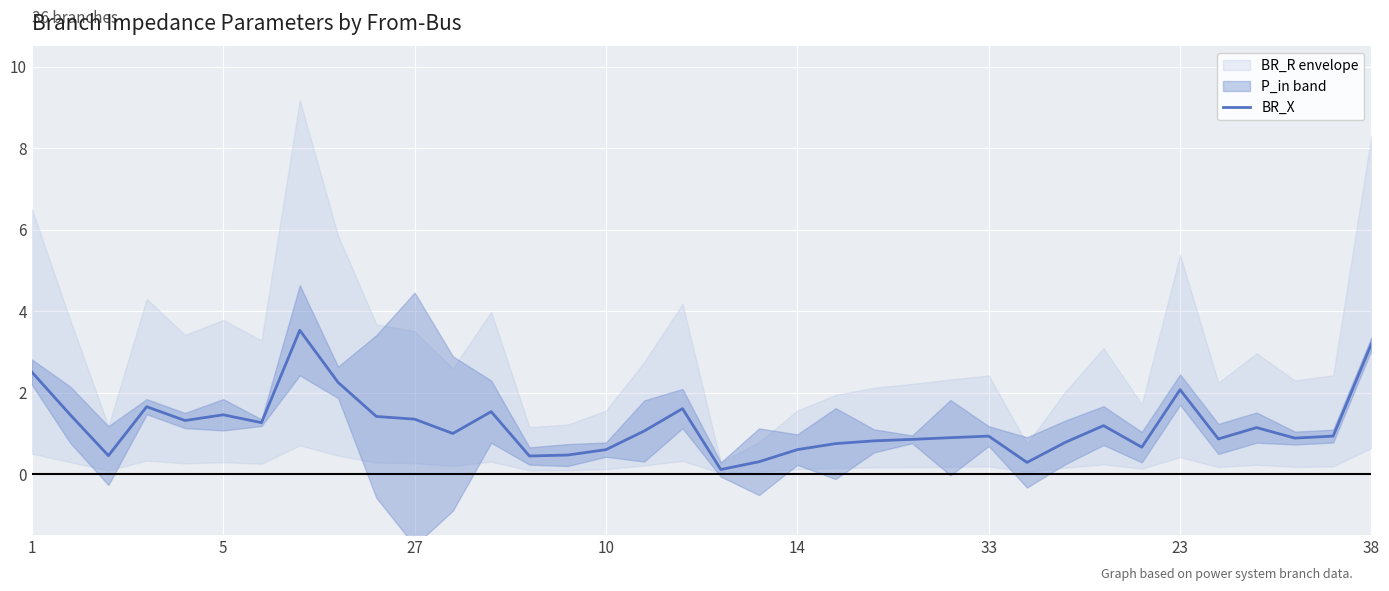

What is the maximum value for BR_X?

3.5